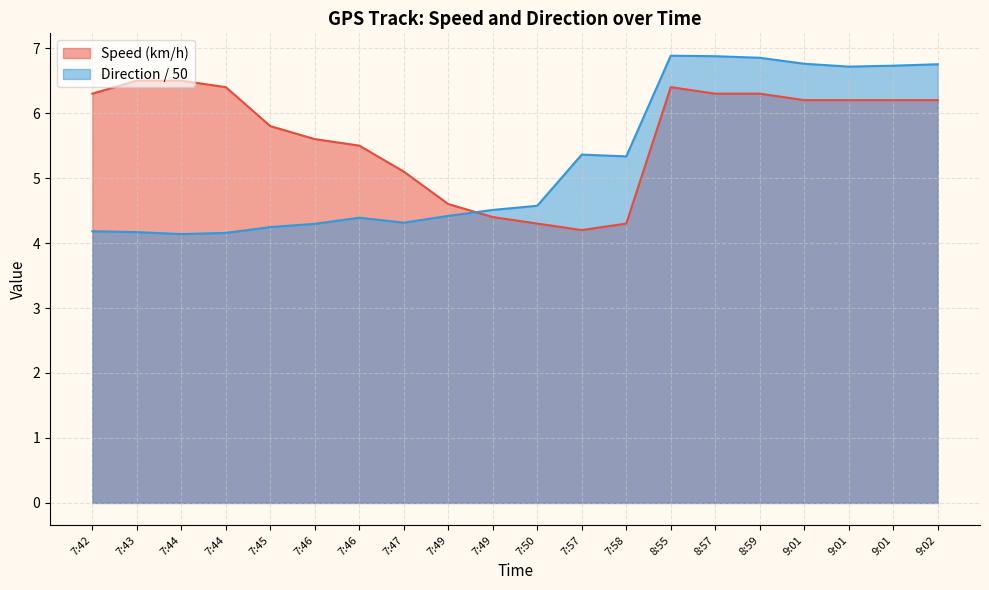

How many lines are shown in the chart?

2